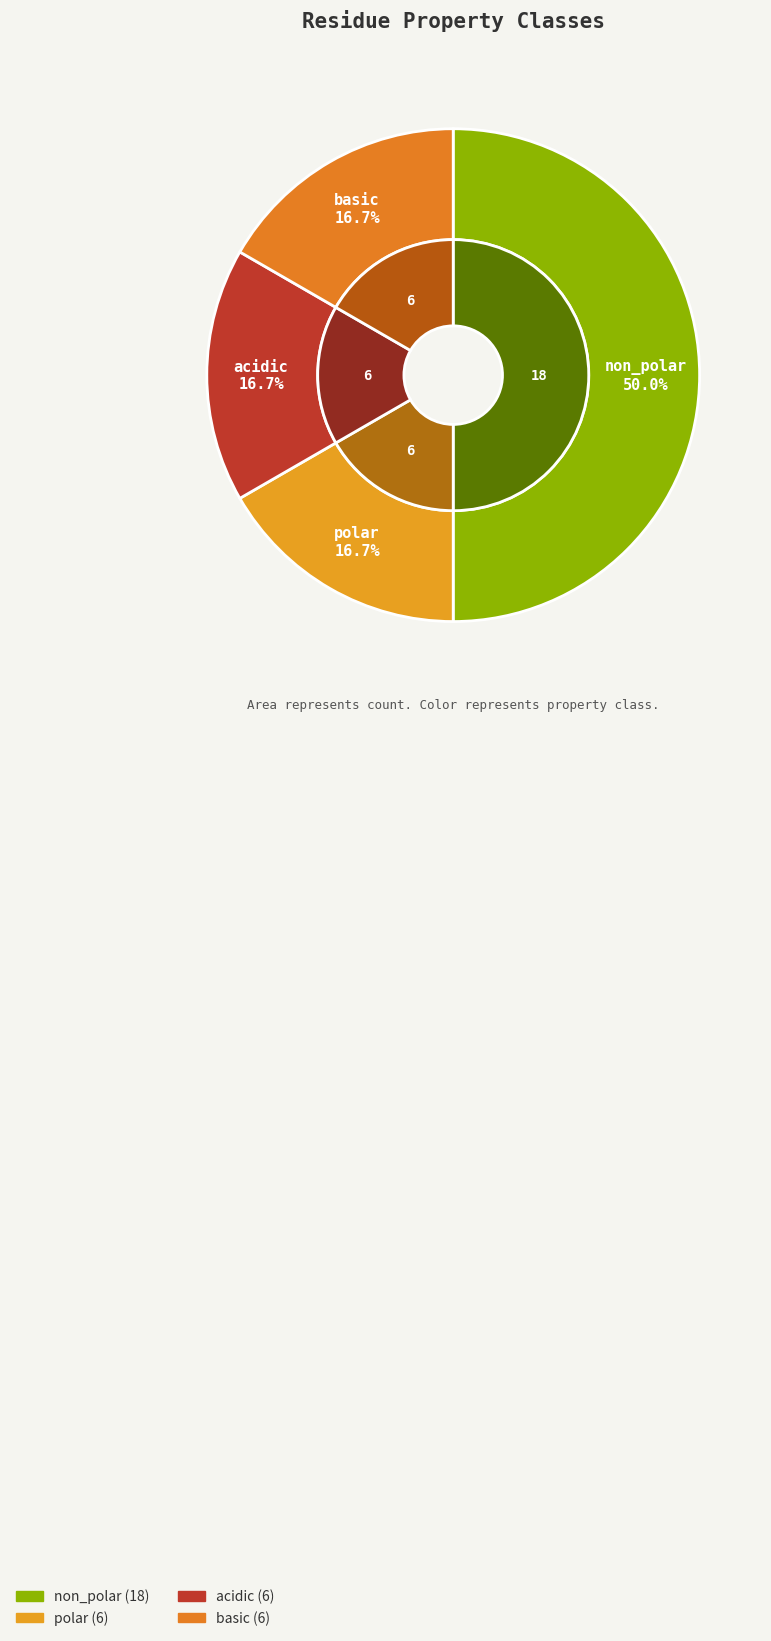

Is it true that acidic is 30% of the pie?

False